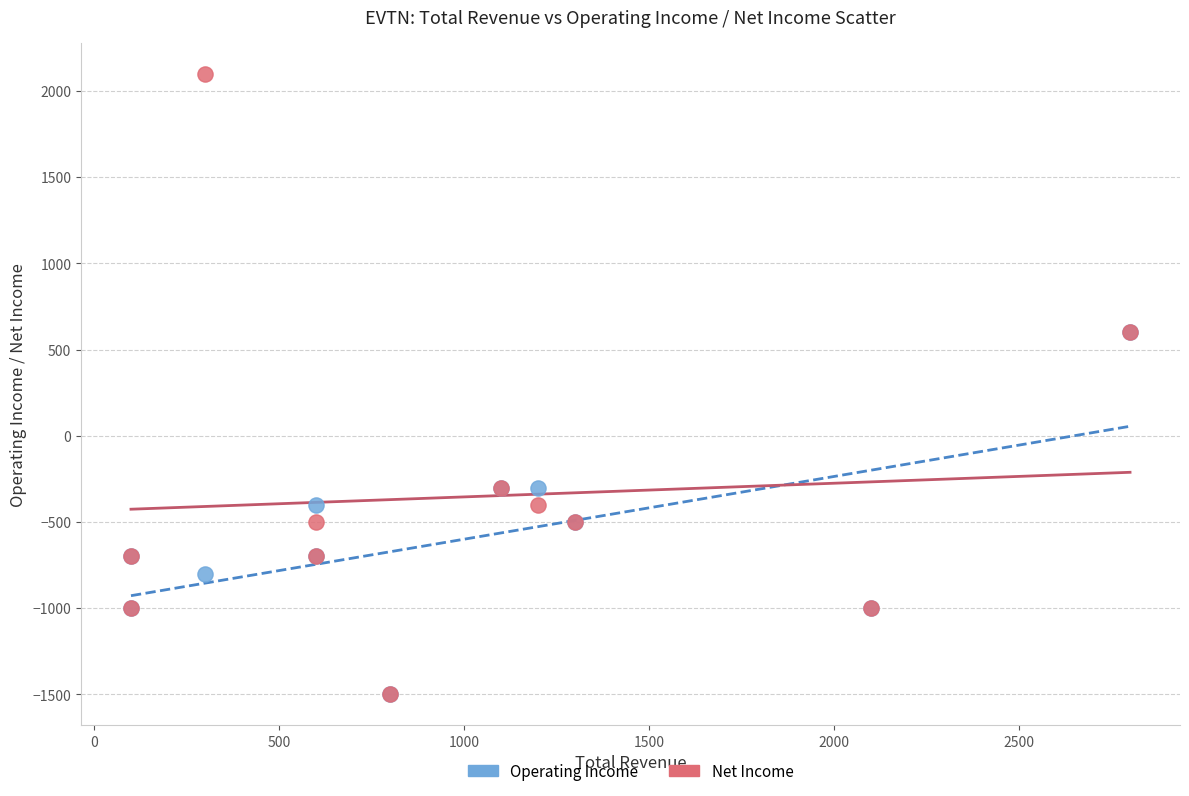

What are all the series names shown in the legend?

Operating Income, Net Income